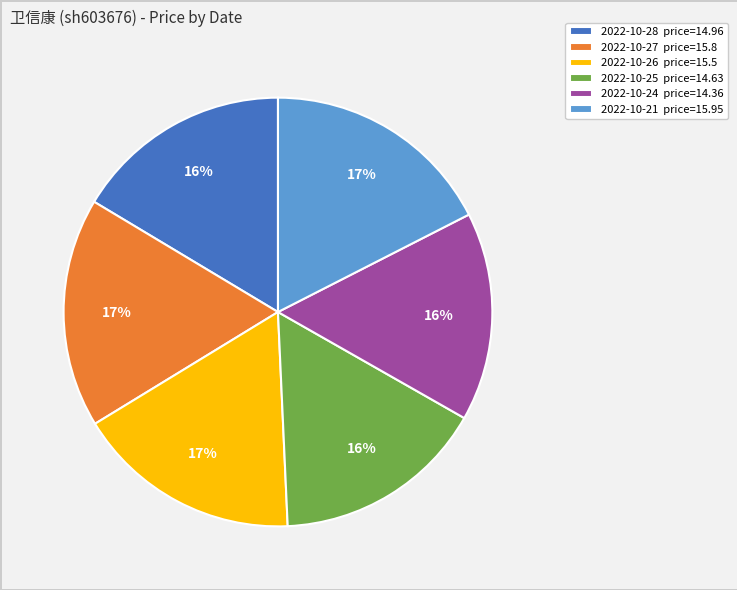

Between 2022-10-24 price=14.36 and 2022-10-26 price=15.5, which is larger?

2022-10-26 price=15.5